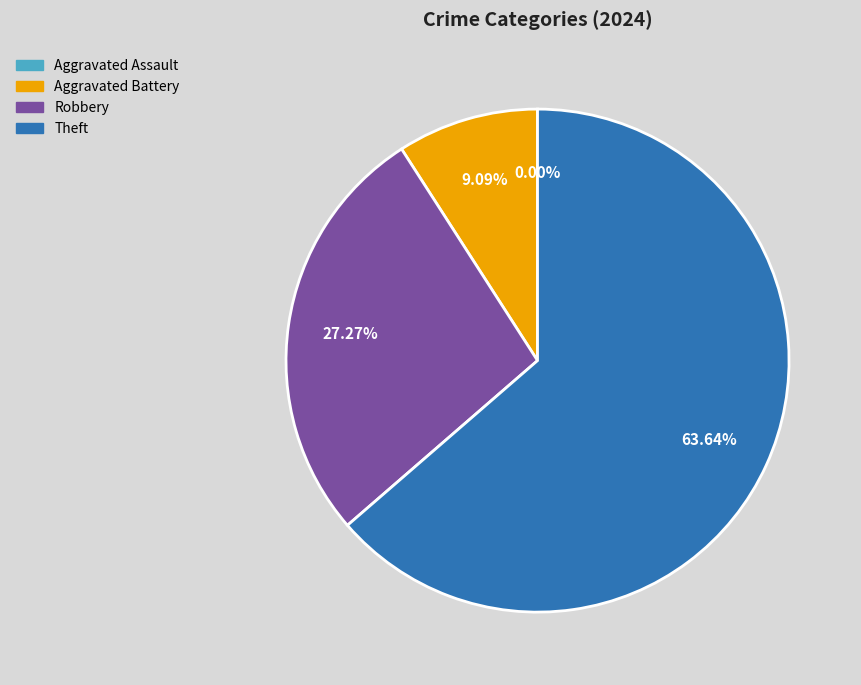

To the nearest percent, what is the difference between the Robbery and Aggravated Battery slice percentages?

18%